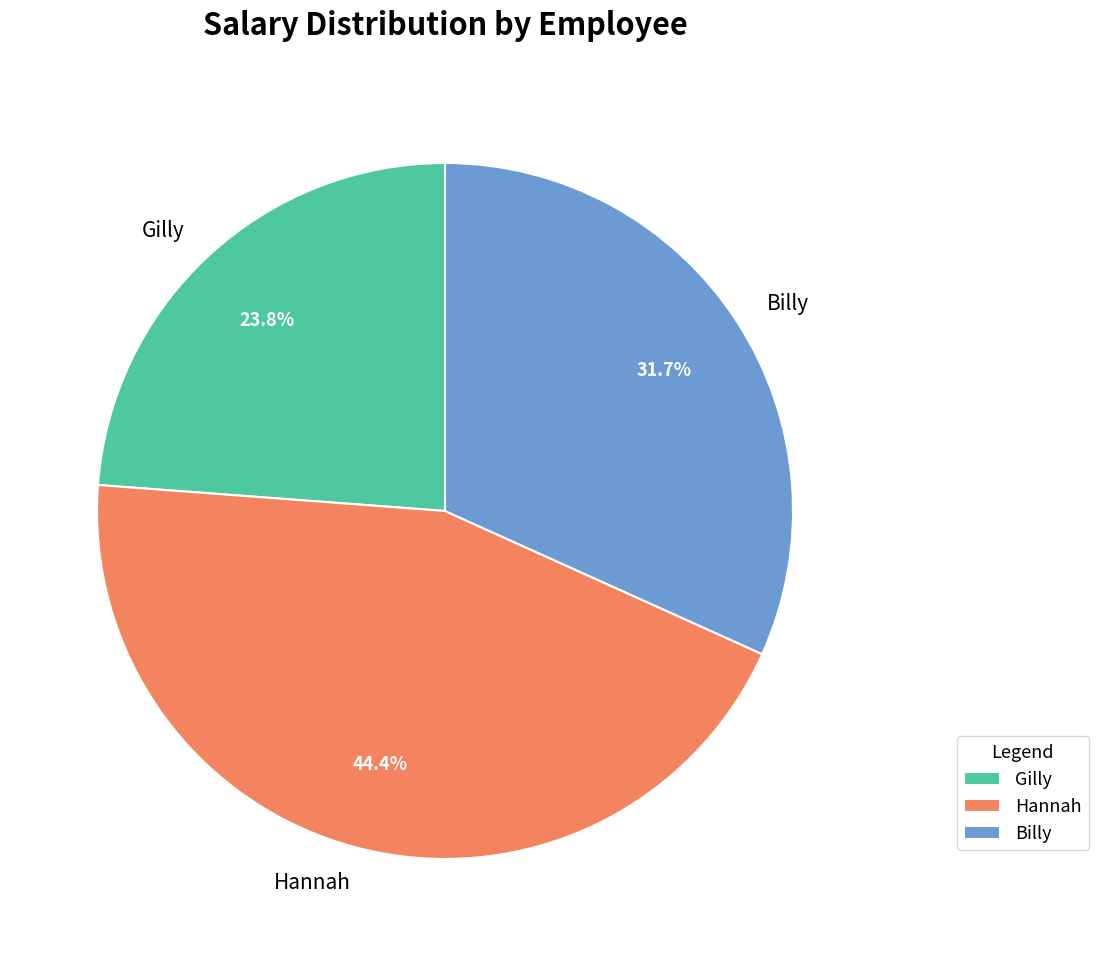

To the nearest percent, what portion does Gilly represent?

24%